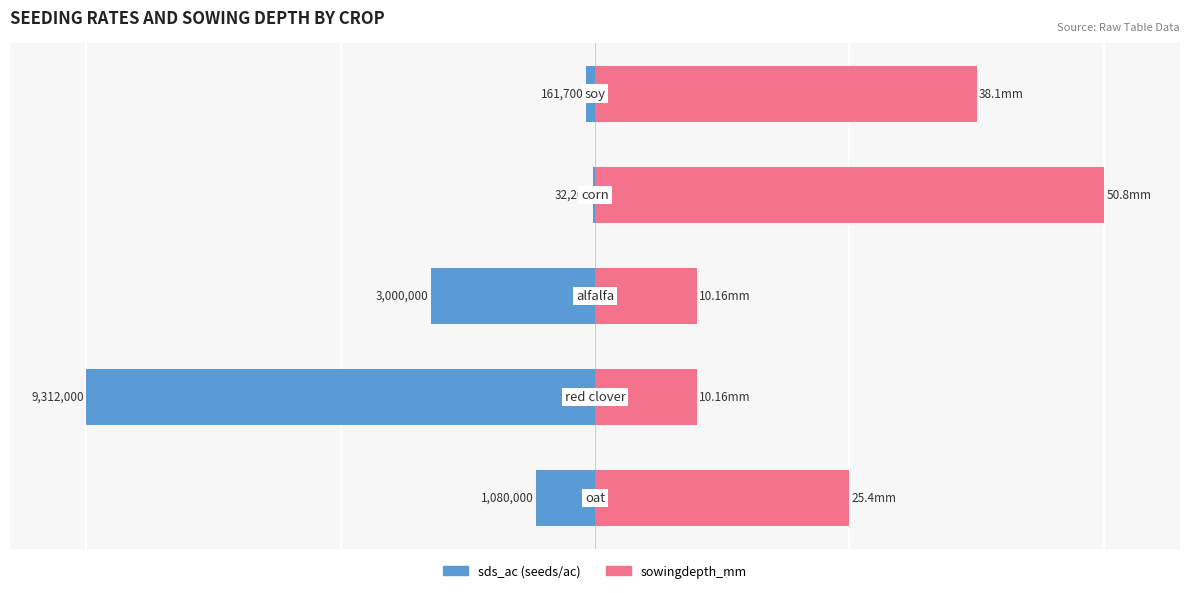

At 3, list the series in order from largest to smallest.

sowingdepth_mm, sds_ac (seeds/ac)